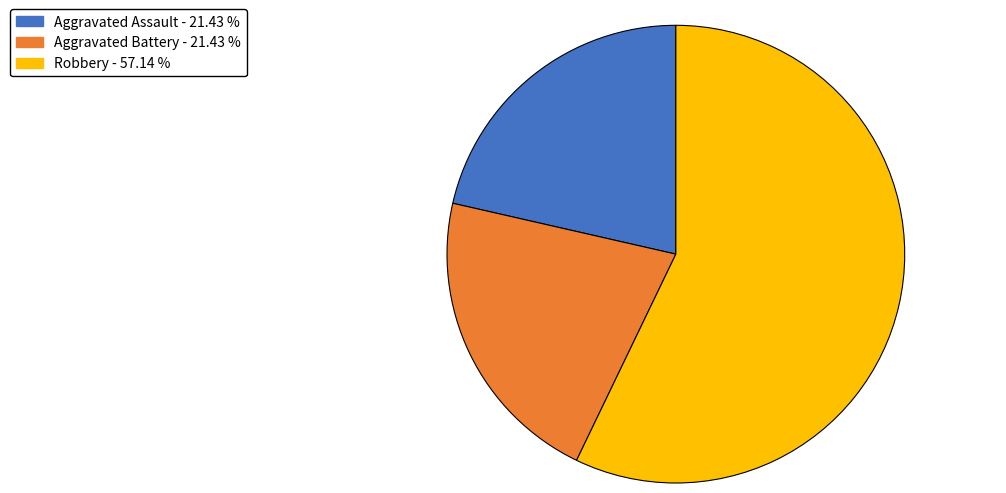

Is there any slice that represents more than half of the pie?

Yes